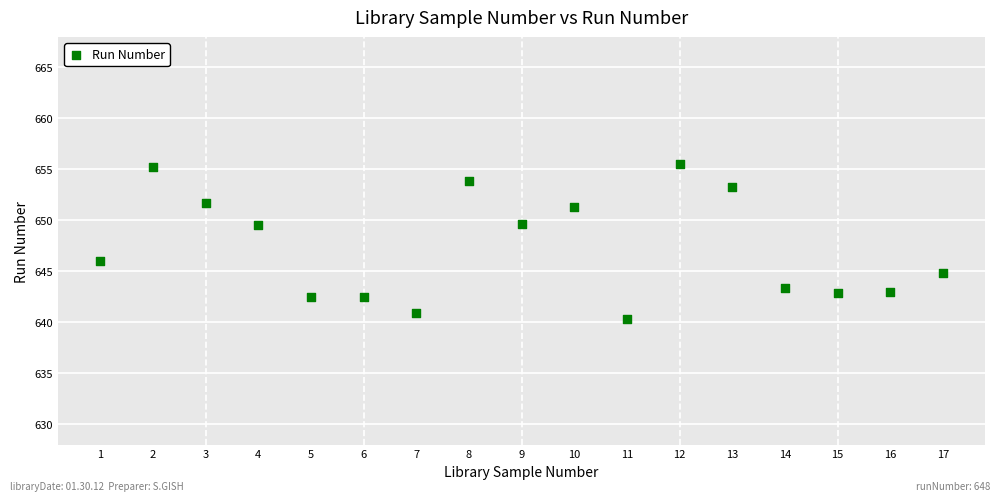

What Y value in the scatter plot is closest to 647?

646.0